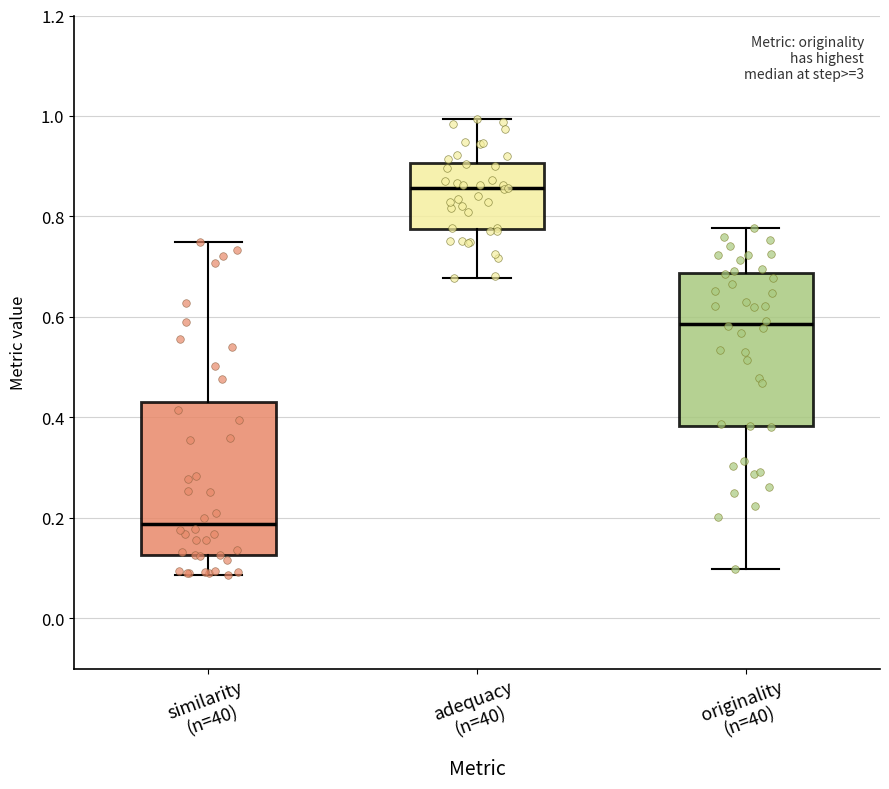

Where is the upper edge of the box for similarity (n=40) on the y-axis? The values are not printed on the chart, so give them approximately, as read against the axis.

0.44